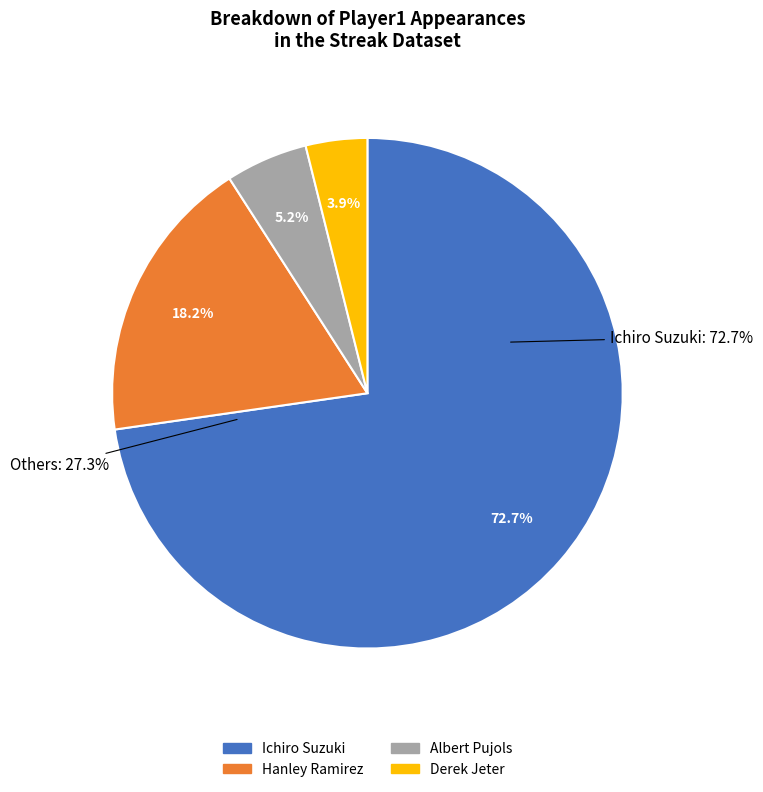

Does any single category account for the majority?

Yes